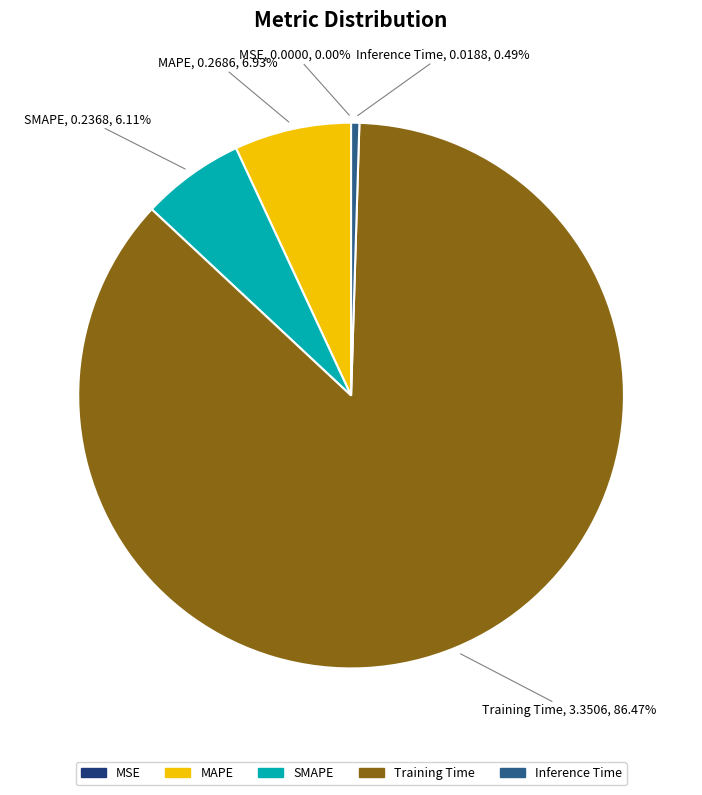

To the nearest percent, what is the average slice percentage?

20%